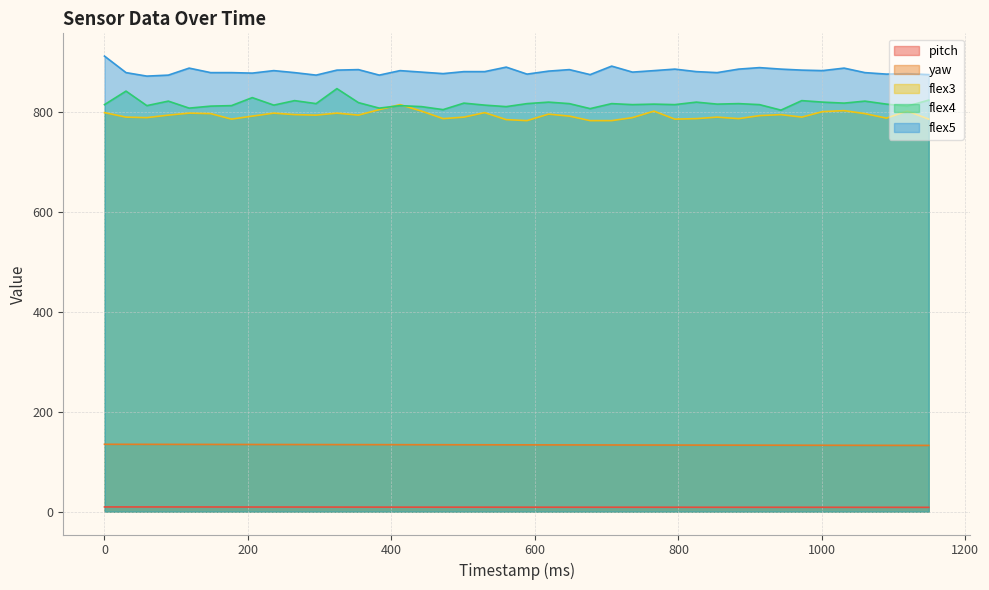

Reading left to right, extract all data points from this chart.

pitch: 9.6	9.6	9.5	9.5	9.5	9.5	9.4	9.4	9.4	9.3	9.3	9.3	9.2	9.2	9.2	9.1	9.1	9.1	9.1	9.1	9.1	9.1	9.0	9.0	9.0	9.0	9.0	9.0	8.9	8.9	8.9	8.9	8.9	8.9	8.9	8.8	8.8	8.8	8.8	8.8
yaw: 134.8	134.8	134.7	134.7	134.6	134.6	134.5	134.4	134.4	134.3	134.3	134.2	134.2	134.1	134.1	134.0	133.9	133.9	133.8	133.8	133.7	133.6	133.6	133.5	133.4	133.4	133.3	133.3	133.2	133.2	133.1	133.1	133.0	132.9	132.9	132.8	132.8	132.7	132.7	132.6
flex3: 798.0	789.0	788.0	793.0	797.0	796.0	785.0	791.0	797.0	794.0	793.0	797.0	793.0	804.0	814.0	801.0	786.0	789.0	798.0	784.0	782.0	795.0	791.0	782.0	782.0	788.0	801.0	785.0	786.0	789.0	786.0	792.0	794.0	789.0	800.0	802.0	796.0	787.0	801.0	785.0
flex4: 814.0	841.0	812.0	821.0	807.0	811.0	812.0	828.0	813.0	822.0	816.0	846.0	818.0	807.0	812.0	810.0	804.0	817.0	813.0	810.0	816.0	819.0	816.0	806.0	816.0	814.0	815.0	814.0	819.0	815.0	816.0	814.0	803.0	822.0	819.0	817.0	821.0	815.0	811.0	823.0
flex5: 911.0	878.0	871.0	873.0	887.0	878.0	878.0	877.0	882.0	878.0	873.0	883.0	884.0	873.0	882.0	879.0	876.0	880.0	880.0	889.0	875.0	881.0	884.0	874.0	891.0	879.0	882.0	885.0	880.0	878.0	885.0	888.0	885.0	883.0	882.0	887.0	878.0	875.0	876.0	874.0